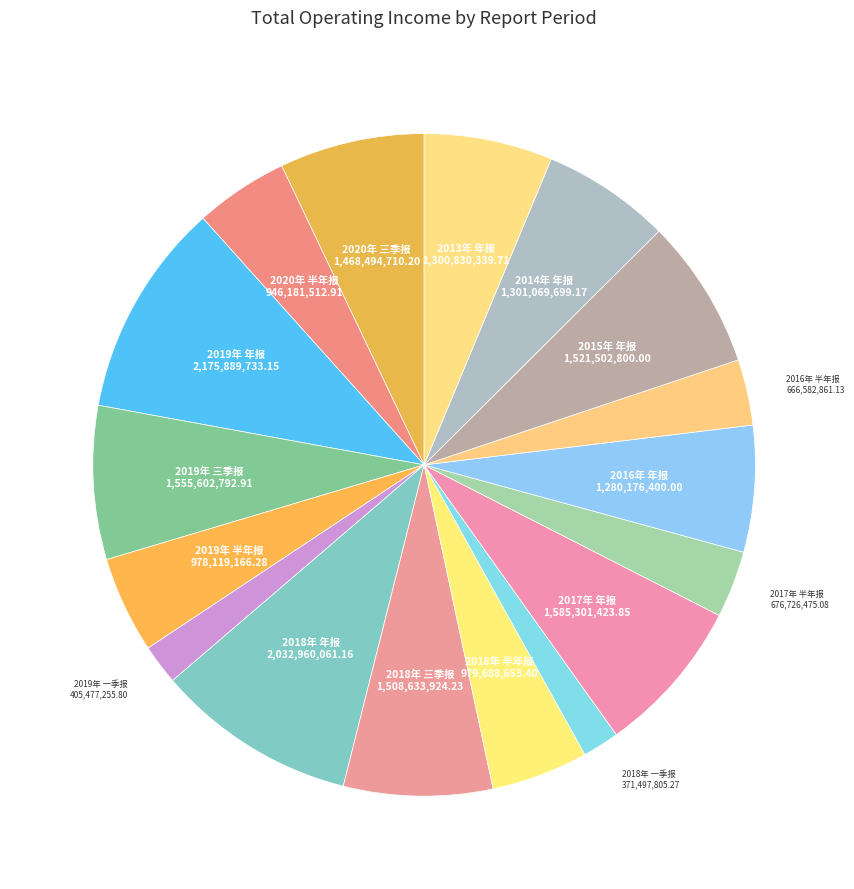

Combined, do 2016年 年报 and 2014年 年报 account for over 50%?

No